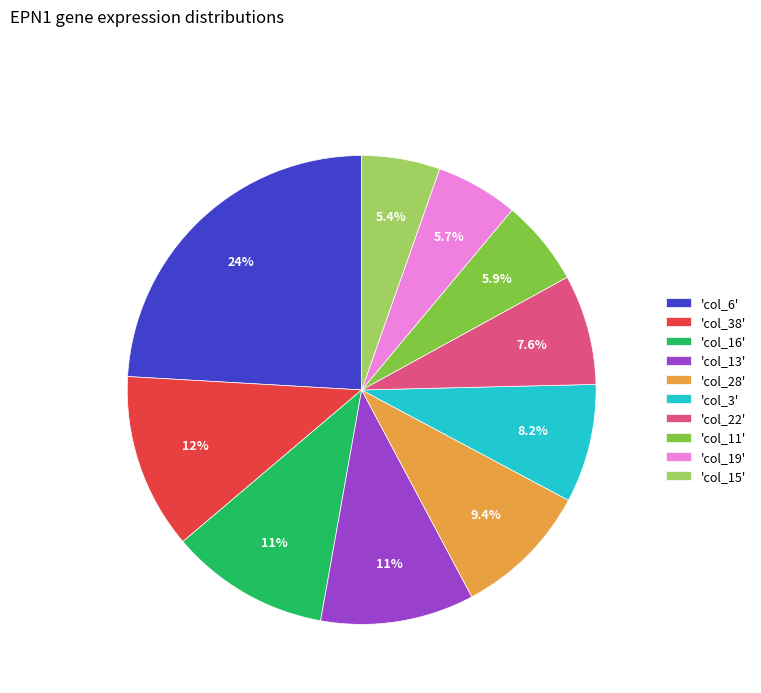

Which category has the biggest portion of the pie?

'col_6'